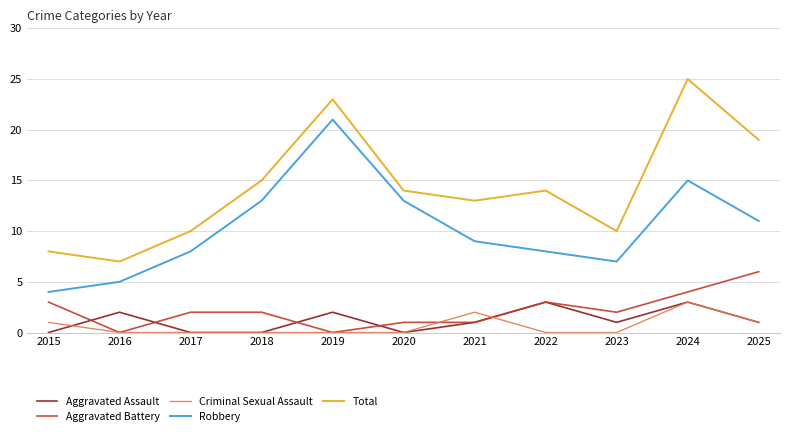

What are all the series names shown in the legend?

Aggravated Assault, Aggravated Battery, Criminal Sexual Assault, Robbery, Total